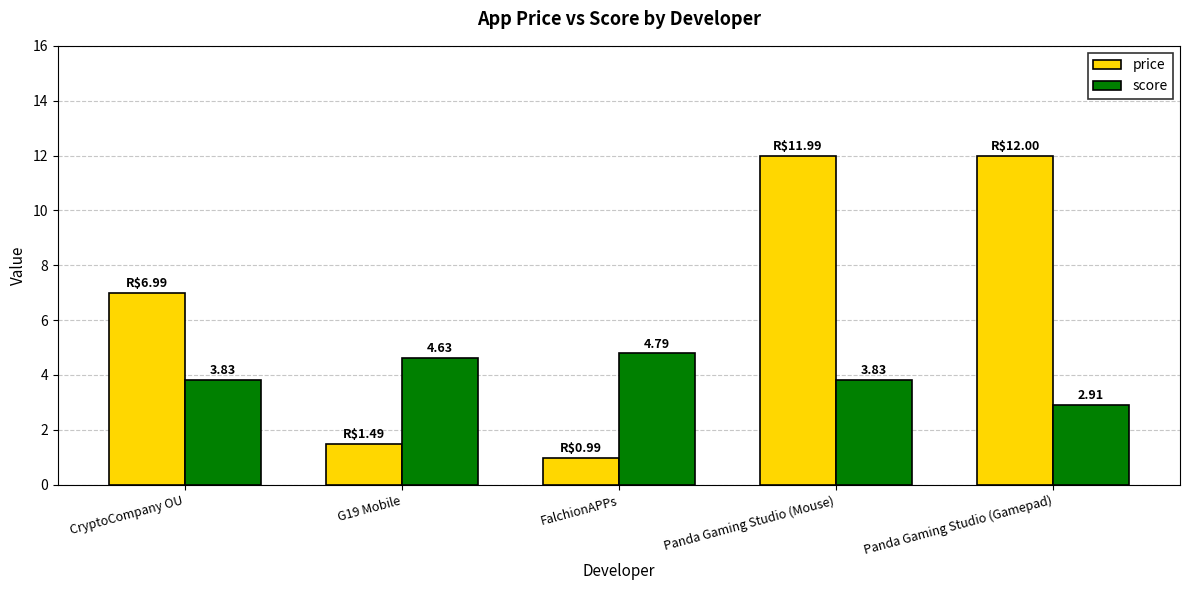

Which series has the largest range (max minus min)?

price